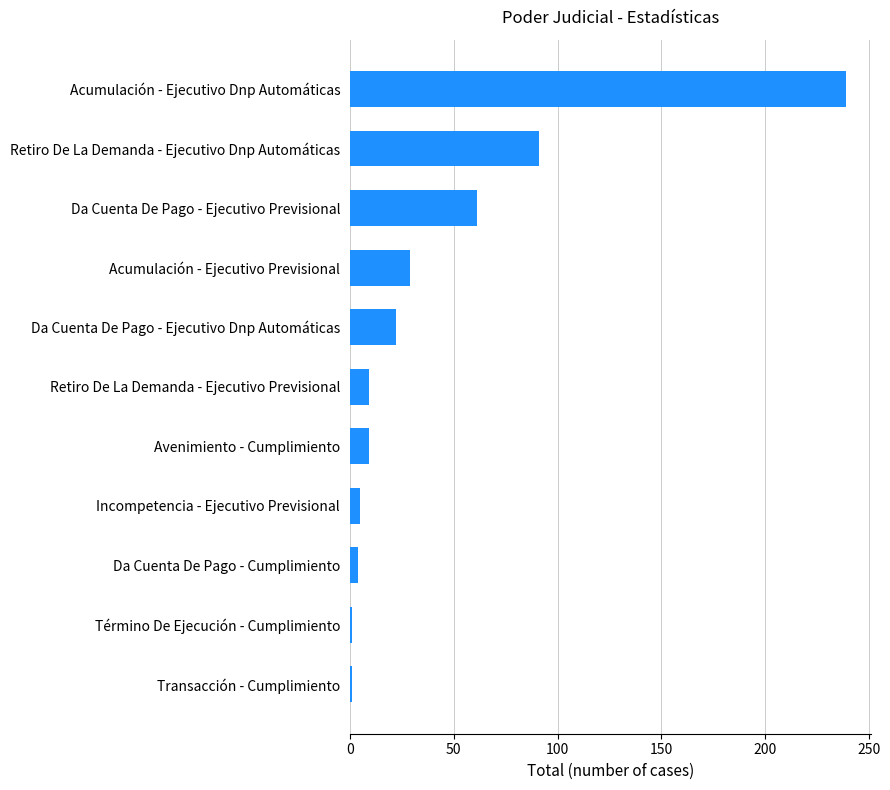

Are the bars horizontal?

Yes